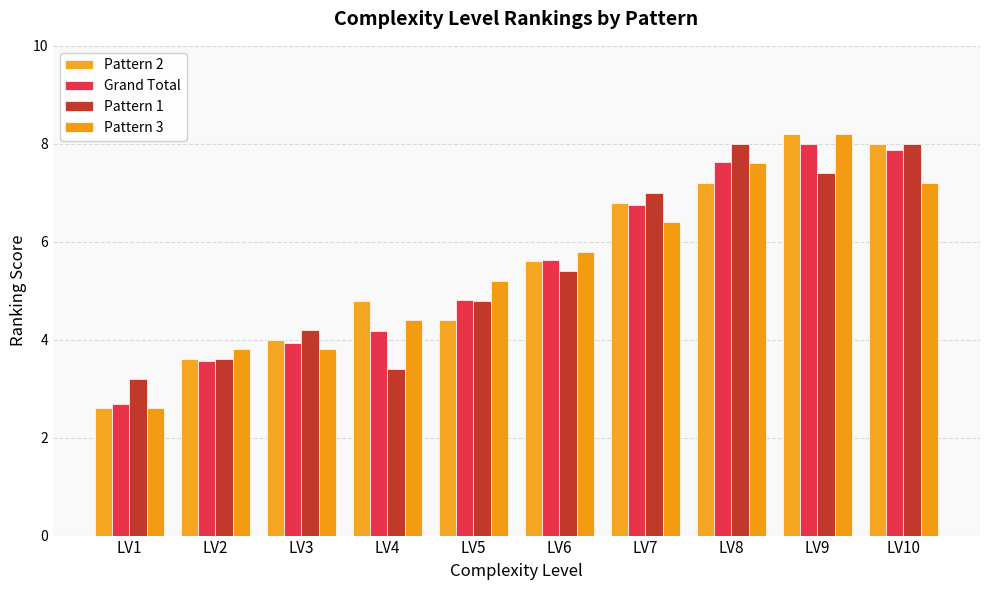

What are all the series names shown in the legend?

Pattern 2, Grand Total, Pattern 1, Pattern 3